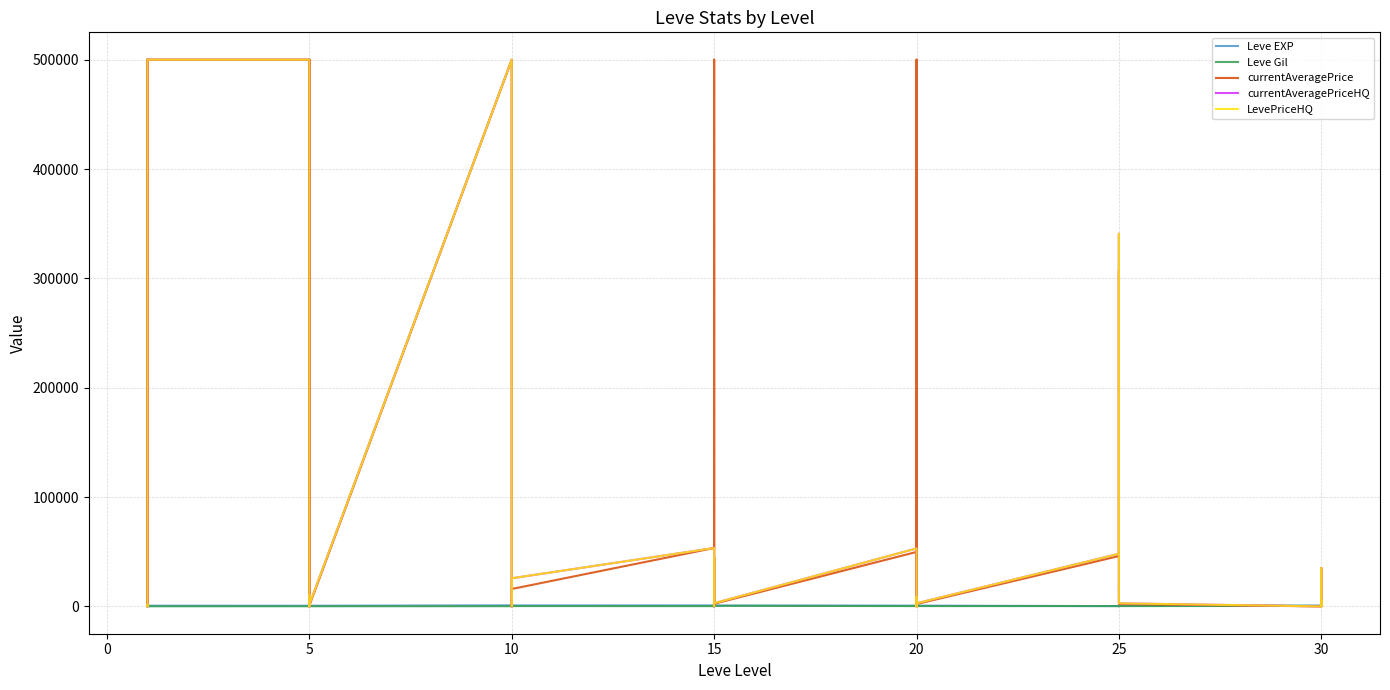

Reading left to right, what are all the values shown in this chart?

Leve EXP: 630.0	1.0	450.0	720.0	630.0	630.0	600.0	230.0	40.0	600.0	980.0	600.0	990.0	880.0	880.0	230.0	990.0	880.0	910.0	40.0	790.0	100.0	40.0	790.0	710.0	960.0	290.0	600.0	990.0	710.0	250.0	250.0	830.0	250.0	390.0	490.0	730.0	900.0	330.0	900.0
Leve Gil: 113.0	116.0	112.0	112.0	113.0	112.0	139.0	170.0	169.0	139.0	140.0	139.0	168.0	288.0	250.0	168.0	293.0	288.0	245.0	173.0	529.0	223.0	173.0	529.0	280.0	166.0	192.0	290.0	105.0	292.0	296.0	252.0	268.0	298.0	485.0	277.0	463.0	532.0	151.0	355.0
currentAveragePrice: 500000.0	4499.8	0.0	0.0	8000.0	500000.0	500000.0	0.0	0.0	500000.0	500000.0	665.1	500000.0	81998.0	8000.0	1732.7	0.0	15918.7	53382.6	500000.0	1116.7	2114.8	44400.0	2390.0	49799.4	800.0	0.0	7184.9	500000.0	2132.3	46029.5	307298.8	14944.0	15000.0	2791.8	2132.3	0.0	35000.0	7853.0	3108.0
currentAveragePriceHQ: 708.4	1566.8	0.0	0.0	8000.0	500000.0	500000.0	0.0	0.0	1005.0	10000.0	1660.7	500000.0	81998.0	8000.0	4998.0	0.0	25703.4	53382.6	0.0	1500.0	2807.7	44400.0	2862.5	52999.3	800.0	0.0	8799.5	0.0	2800.0	48089.5	340776.6	14944.0	15000.0	2883.3	2800.0	0.0	35000.0	0.0	5000.0
LevePriceHQ: 708.4	1566.8	0.0	0.0	8000.0	500000.0	500000.0	0.0	0.0	1005.0	10000.0	1660.7	500000.0	81998.0	8000.0	4998.0	0.0	25703.4	53382.6	0.0	1500.0	2807.7	44400.0	2862.5	52999.3	800.0	0.0	8799.5	0.0	2800.0	48089.5	340776.6	14944.0	15000.0	2883.3	2800.0	0.0	35000.0	0.0	5000.0